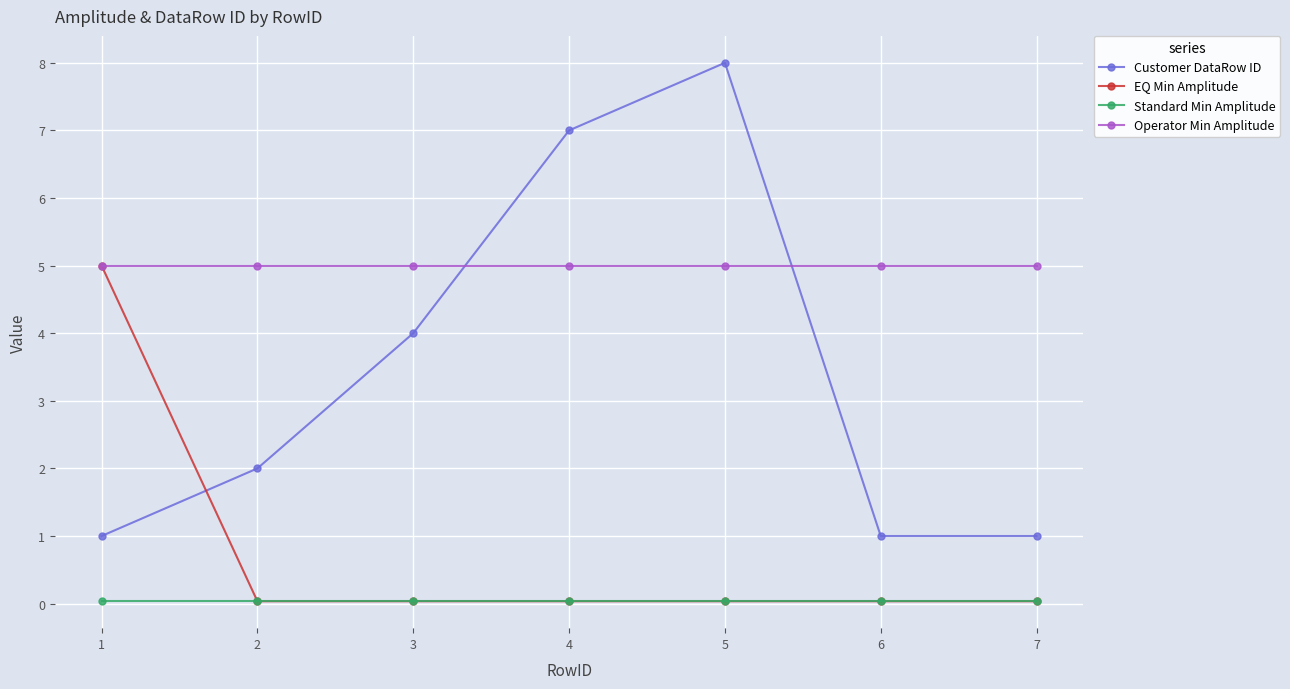

Which series has the largest total across all categories?

Operator Min Amplitude